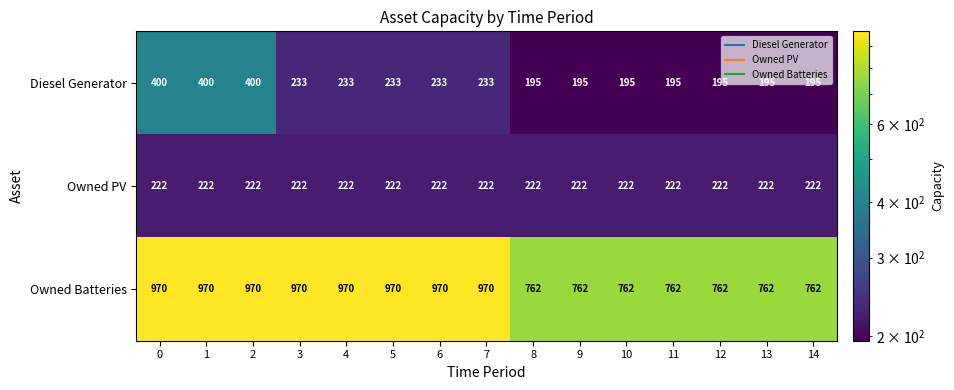

Count the number of categories in the chart.

15